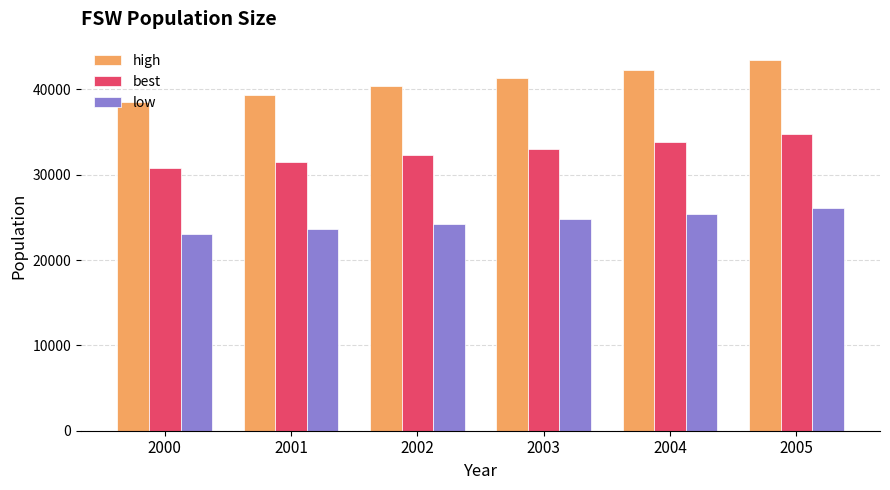

How many bars are there in each group?

3